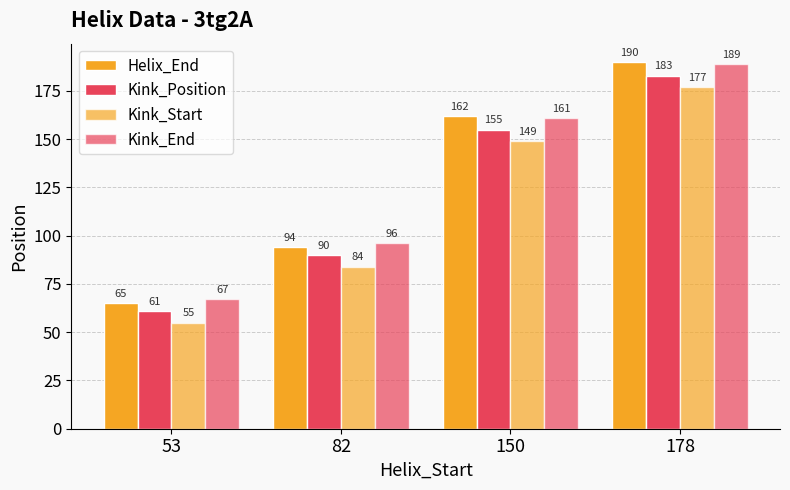

How many bars are there in total?

16